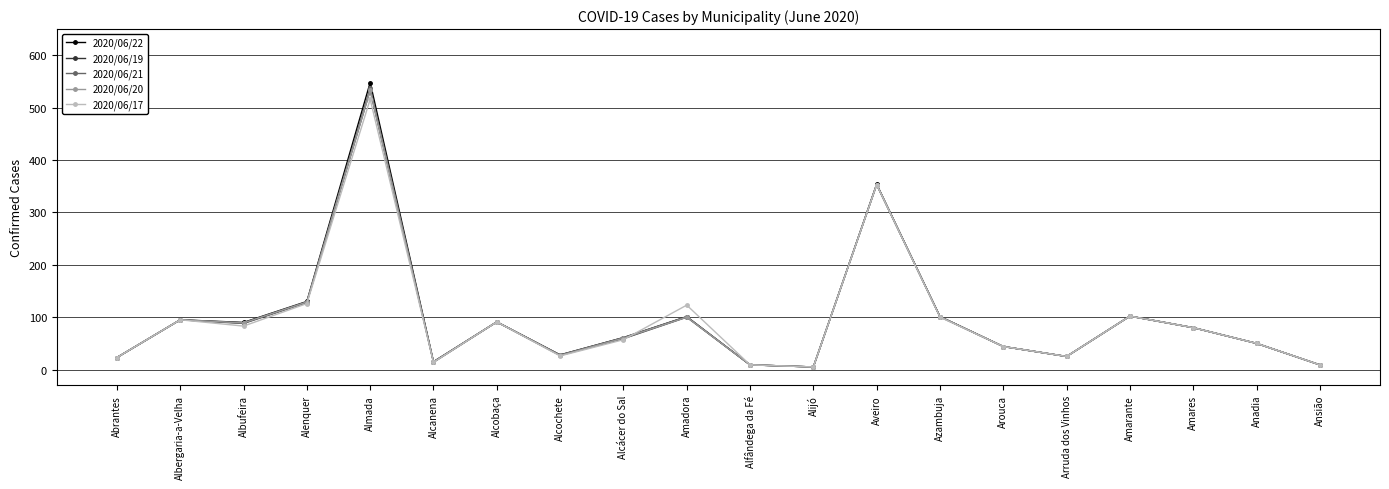

What is the sum of all 2020/06/21 values?

1948